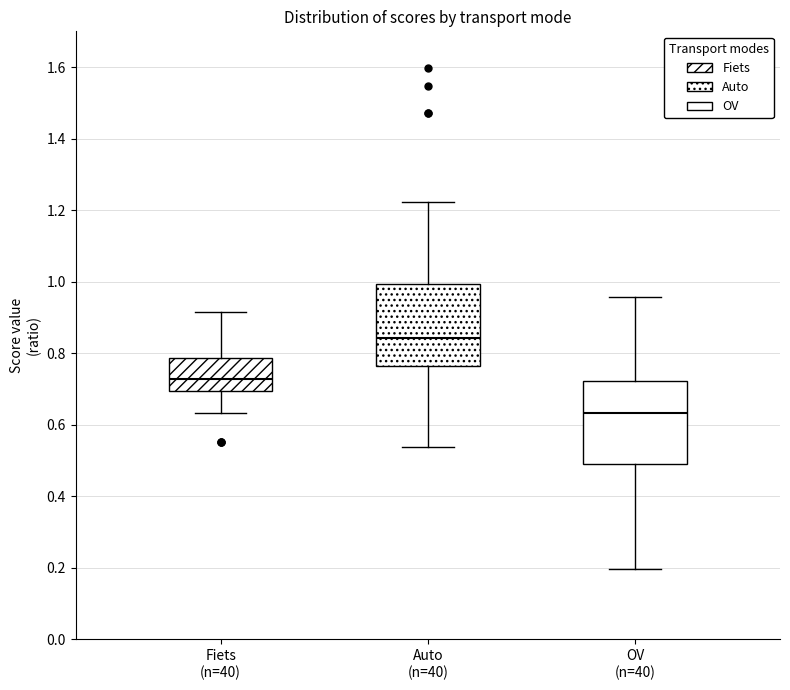

Reading left to right, read every box against the y-axis: the position of its median line, the range the box covers, and the ends of its whiskers. The values are not printed on the chart, so give them approximately, as read against the axis.

Fiets (n=40): median 0.72, box 0.70 to 0.78, whiskers 0.64 to 0.92
Auto (n=40): median 0.84, box 0.76 to 1.00, whiskers 0.54 to 1.22
OV (n=40): median 0.64, box 0.48 to 0.72, whiskers 0.20 to 0.96